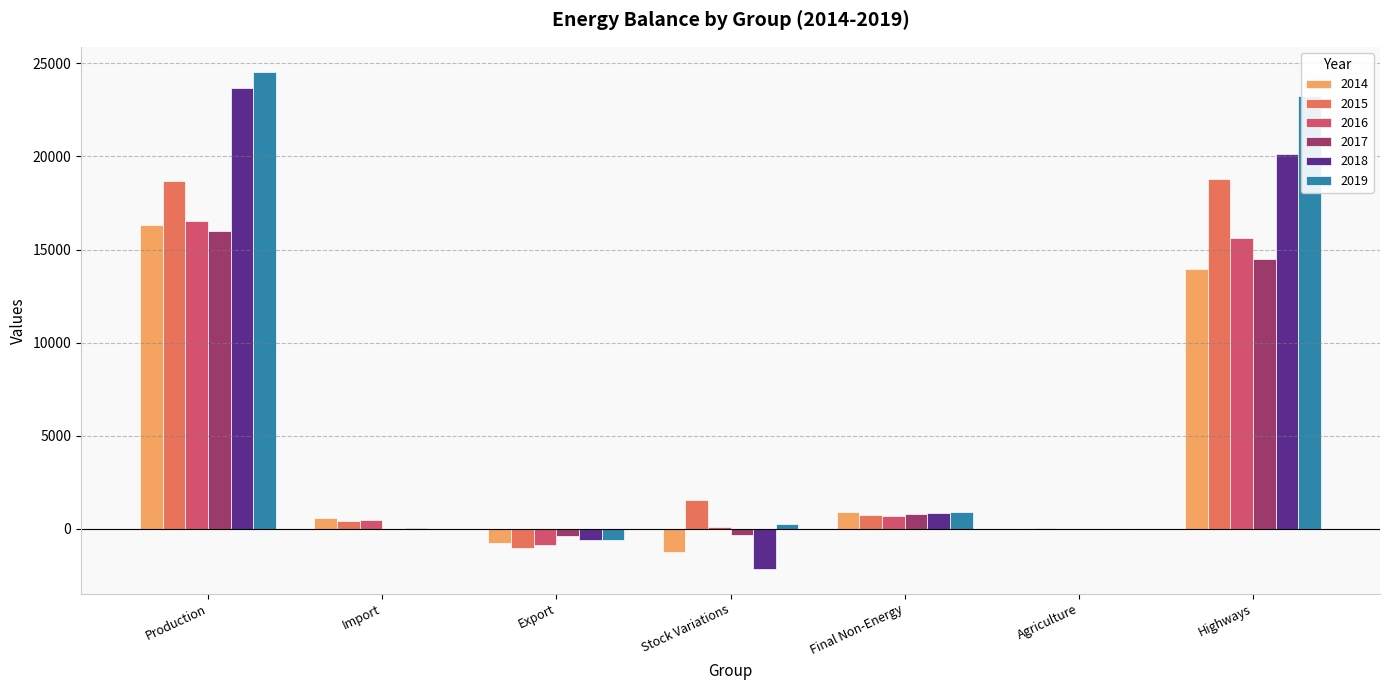

What is the sum of the 2015 values at Final Non-Energy and Agriculture?

795.1